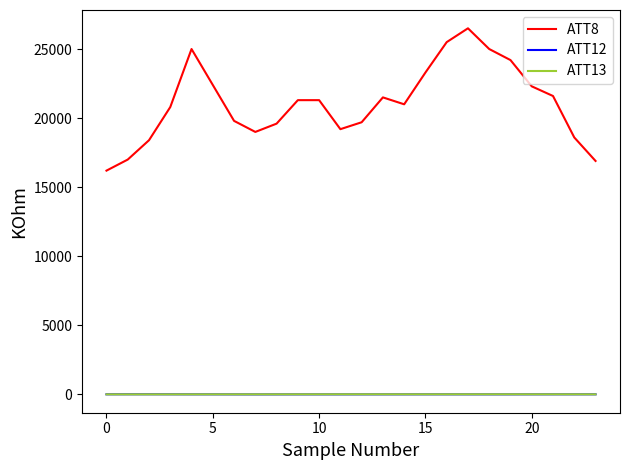

Which series has the largest range (max minus min)?

ATT8